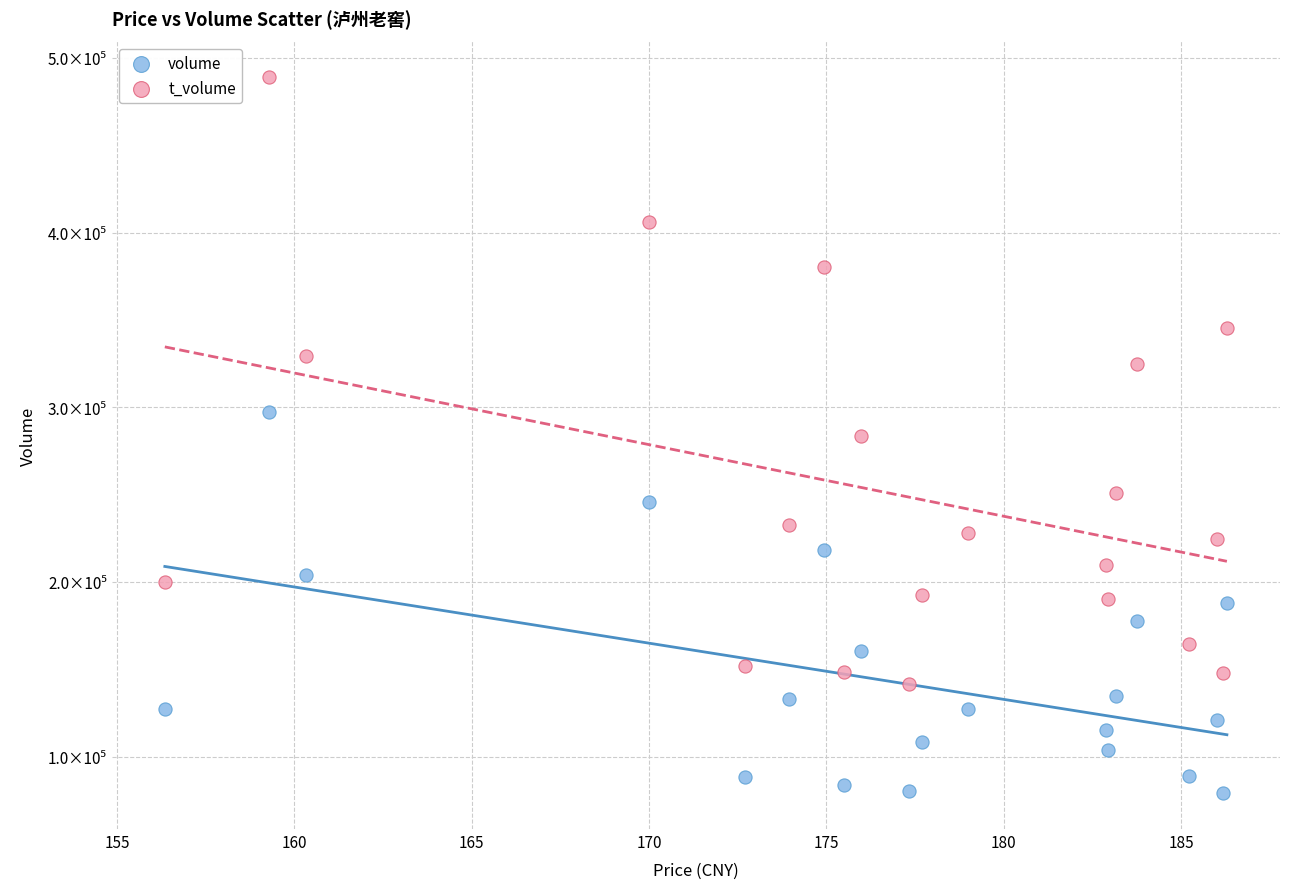

Which series has the widest spread of Y values?

t_volume